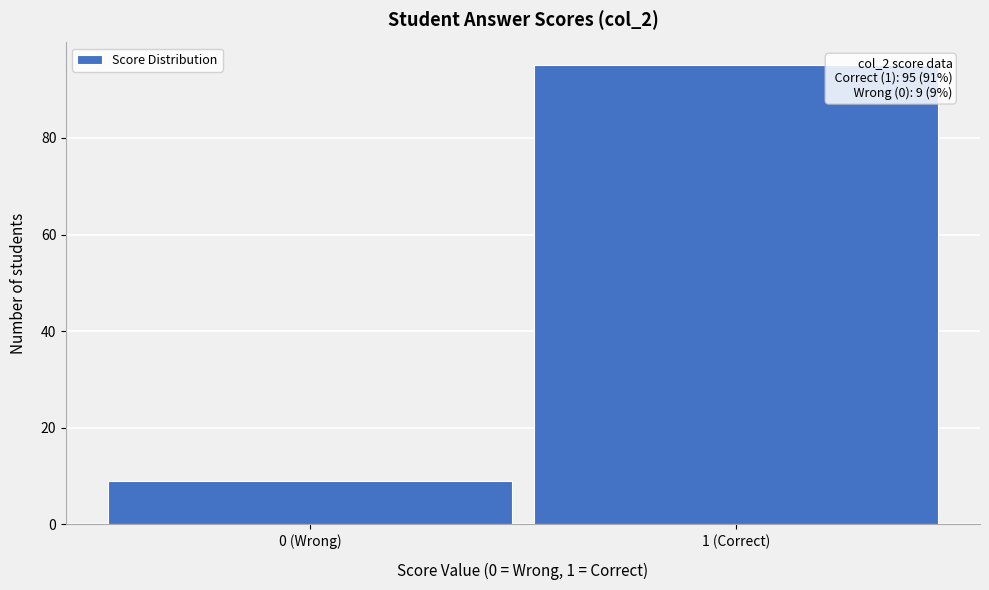

Reading left to right, what are all the values shown in this chart?

0 (Wrong)=9	1 (Correct)=95